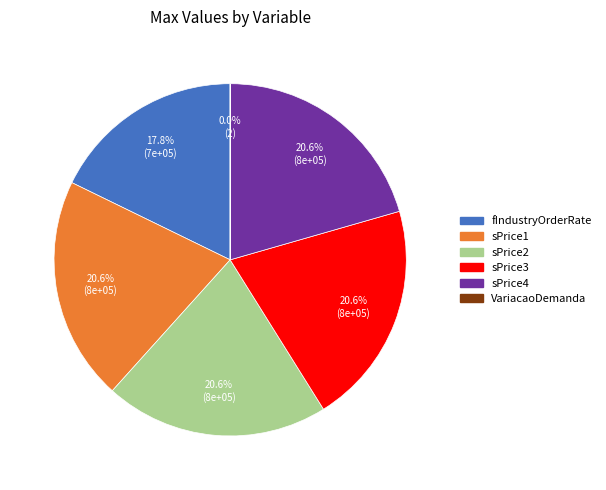

Combined, what portion of the pie is sPrice3 and sPrice2?

41.1%